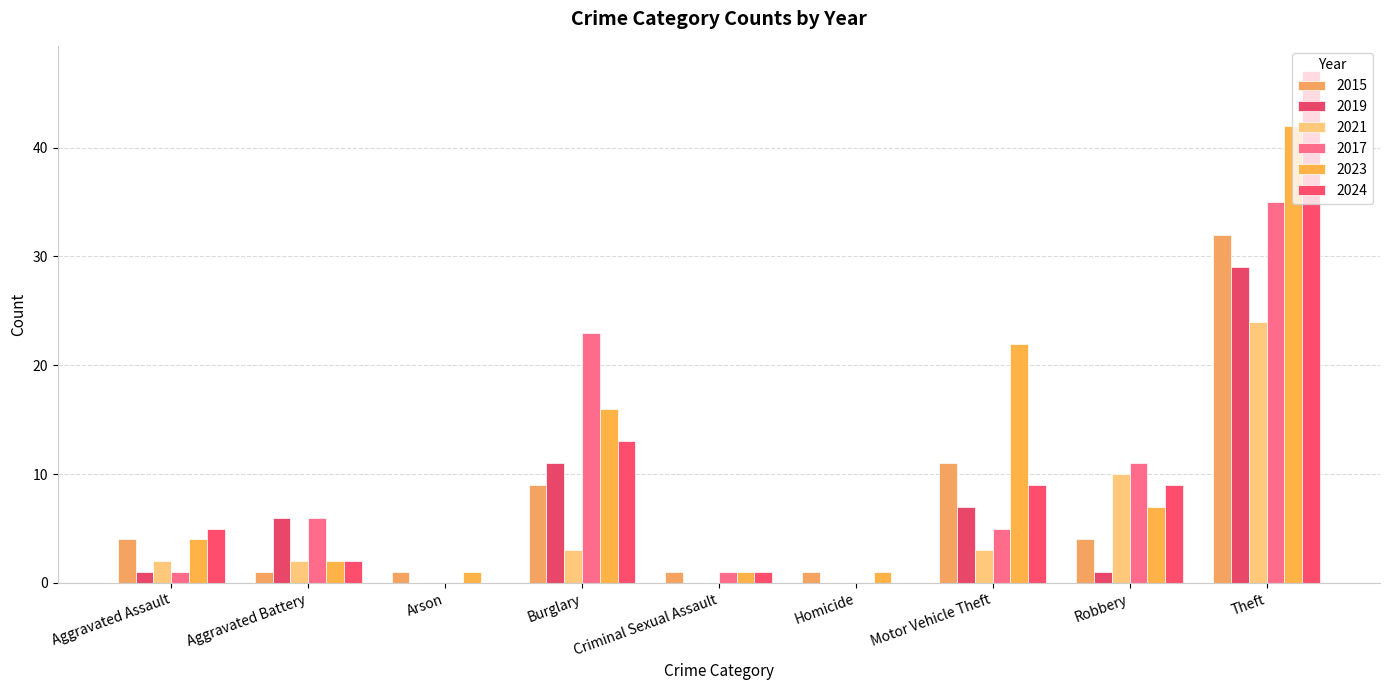

Reading left to right, what are all the values shown in this chart?

2015: Aggravated Assault=4	Aggravated Battery=1	Arson=1	Burglary=9	Criminal Sexual Assault=1	Homicide=1	Motor Vehicle Theft=11	Robbery=4	Theft=32
2019: Aggravated Assault=1	Aggravated Battery=6	Arson=0	Burglary=11	Criminal Sexual Assault=0	Homicide=0	Motor Vehicle Theft=7	Robbery=1	Theft=29
2021: Aggravated Assault=2	Aggravated Battery=2	Arson=0	Burglary=3	Criminal Sexual Assault=0	Homicide=0	Motor Vehicle Theft=3	Robbery=10	Theft=24
2017: Aggravated Assault=1	Aggravated Battery=6	Arson=0	Burglary=23	Criminal Sexual Assault=1	Homicide=0	Motor Vehicle Theft=5	Robbery=11	Theft=35
2023: Aggravated Assault=4	Aggravated Battery=2	Arson=1	Burglary=16	Criminal Sexual Assault=1	Homicide=1	Motor Vehicle Theft=22	Robbery=7	Theft=42
2024: Aggravated Assault=5	Aggravated Battery=2	Arson=0	Burglary=13	Criminal Sexual Assault=1	Homicide=0	Motor Vehicle Theft=9	Robbery=9	Theft=47